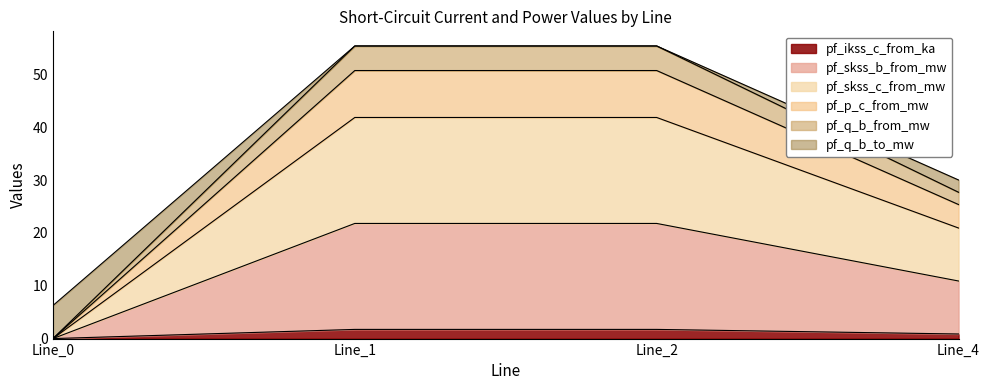

Which has a higher value, Line_4 or Line_2?

Line_2